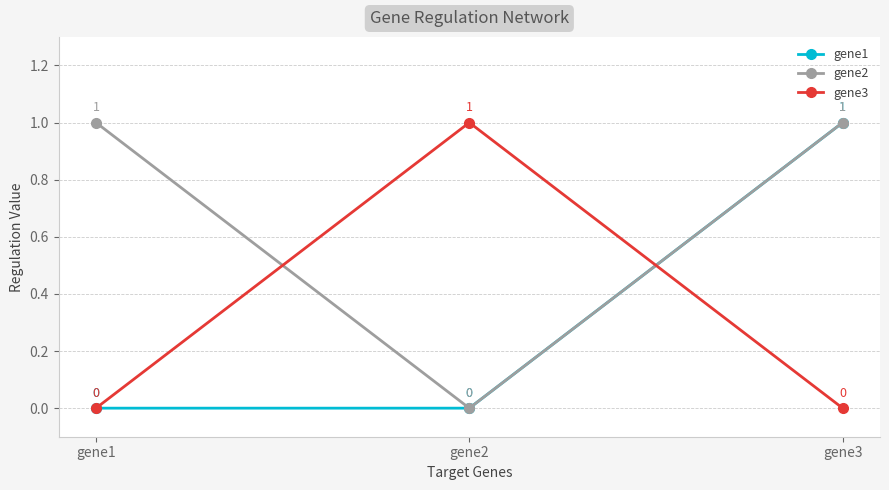

The value of gene2 at gene3 is 1. True or false?

True